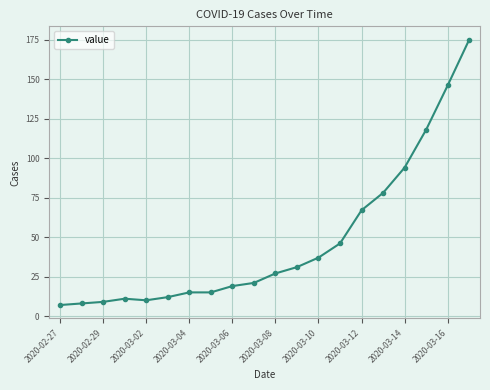

What is the average value?

47